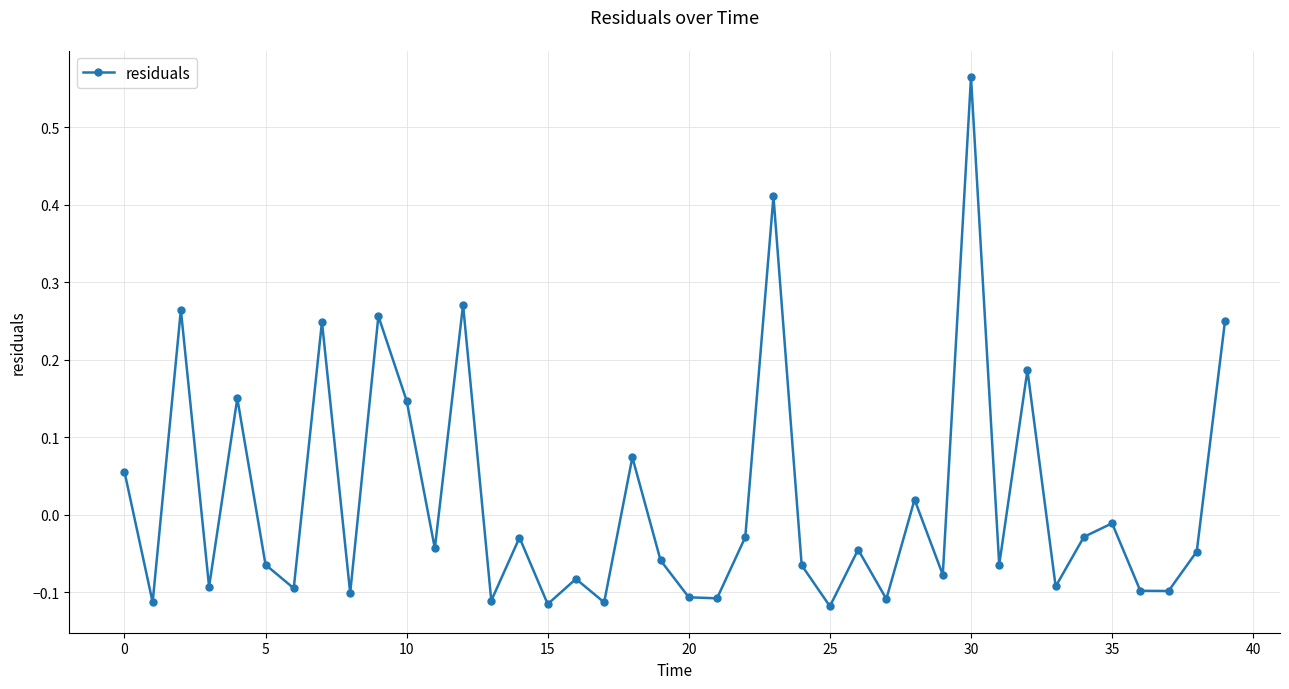

What is the difference between the maximum and minimum values?

0.7